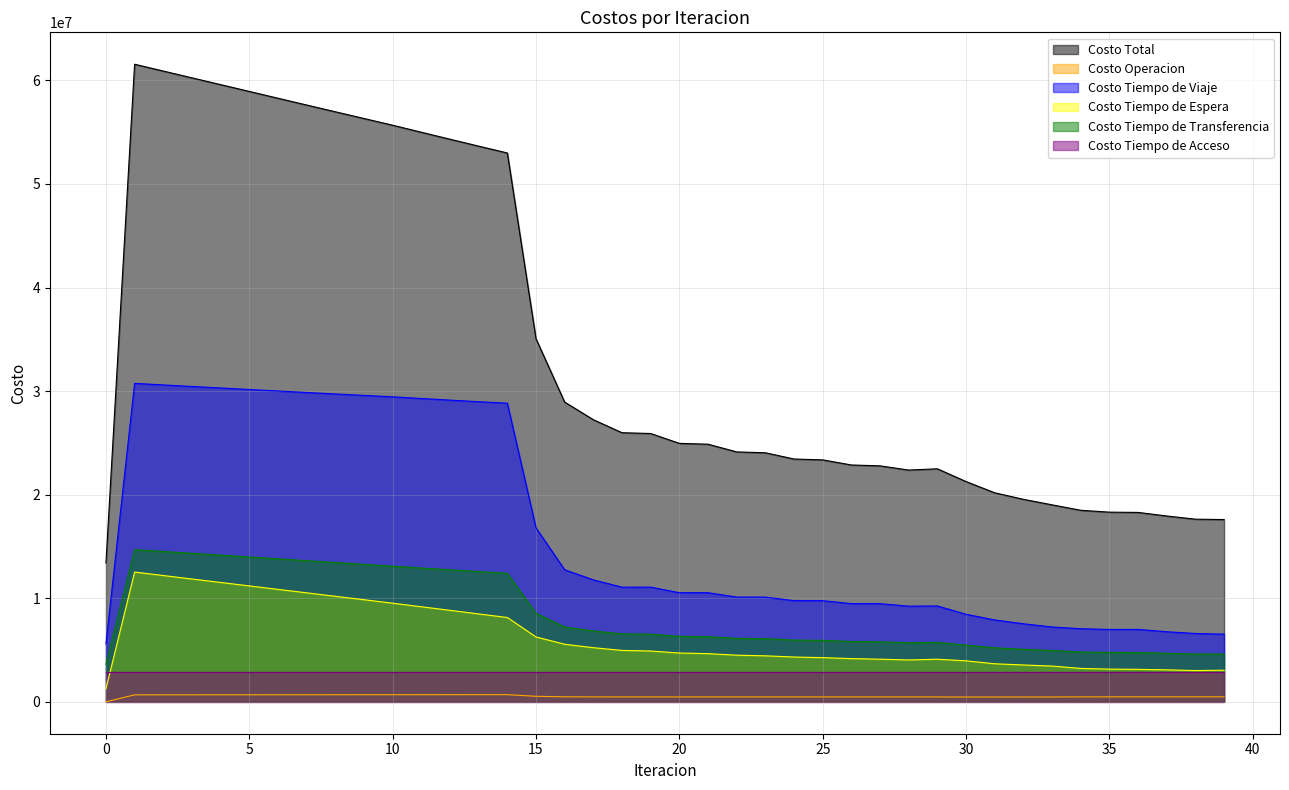

Is the value of Costo Tiempo de Viaje at 27 greater than the value of Costo Tiempo de Espera at 25?

Yes